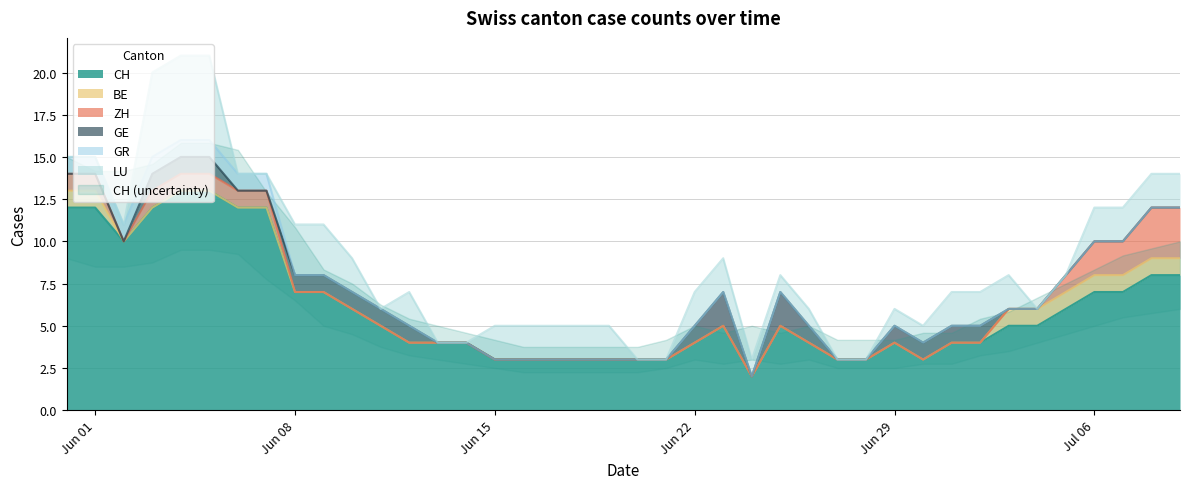

True or false: ZH and LU cross at least once.

True